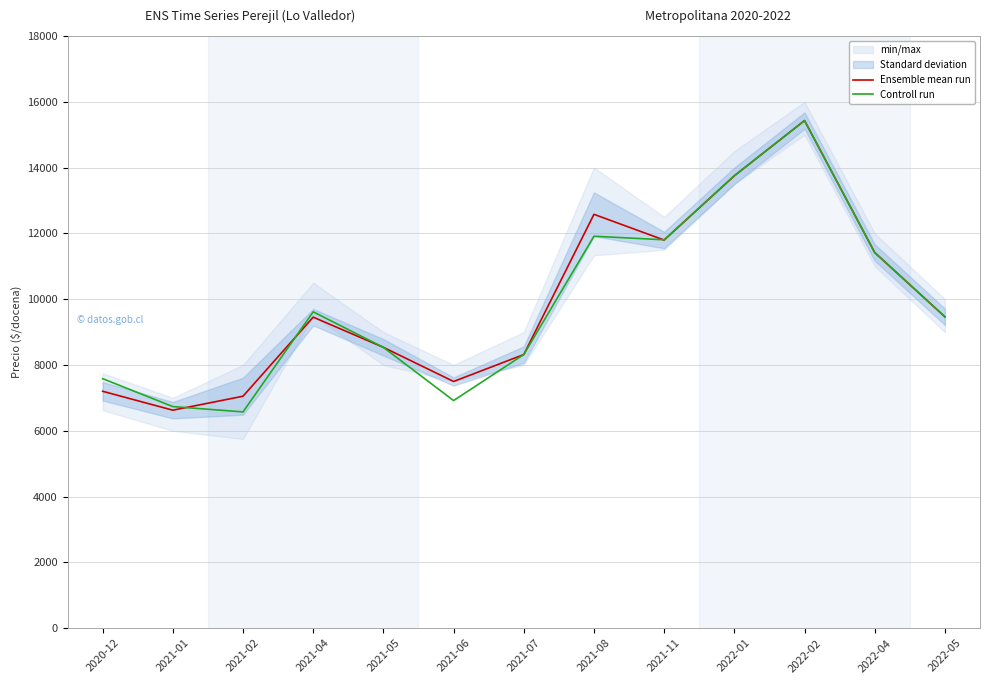

Is the value of Ensemble mean run at 2021-08 greater than the value of Controll run at 2021-04?

Yes